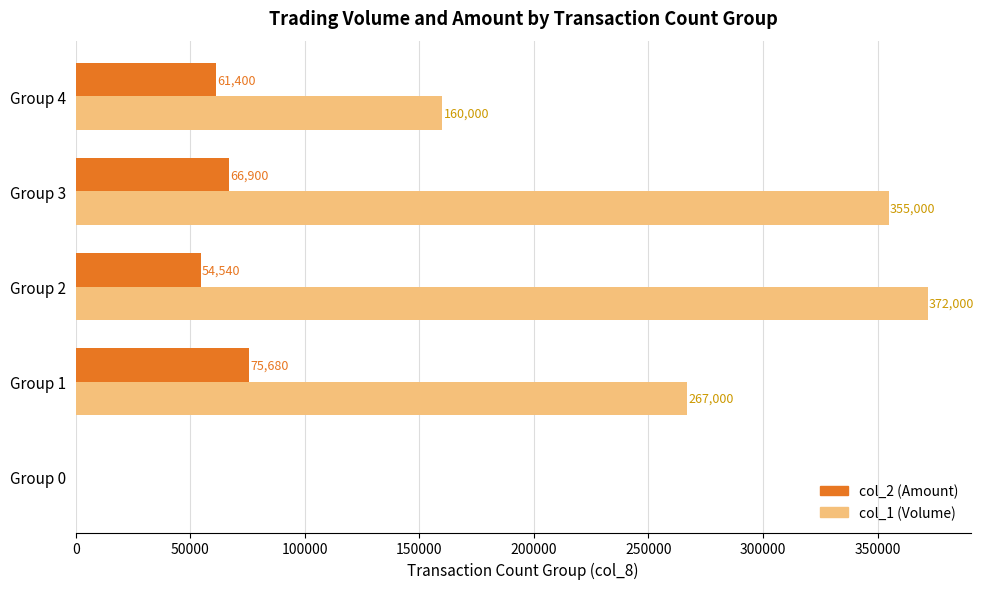

What is the sum of all col_1 (Volume) values?

1154000